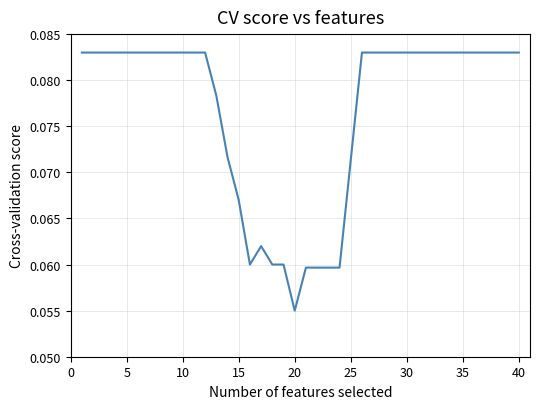

At which category does the chart reach its minimum across all series?

20